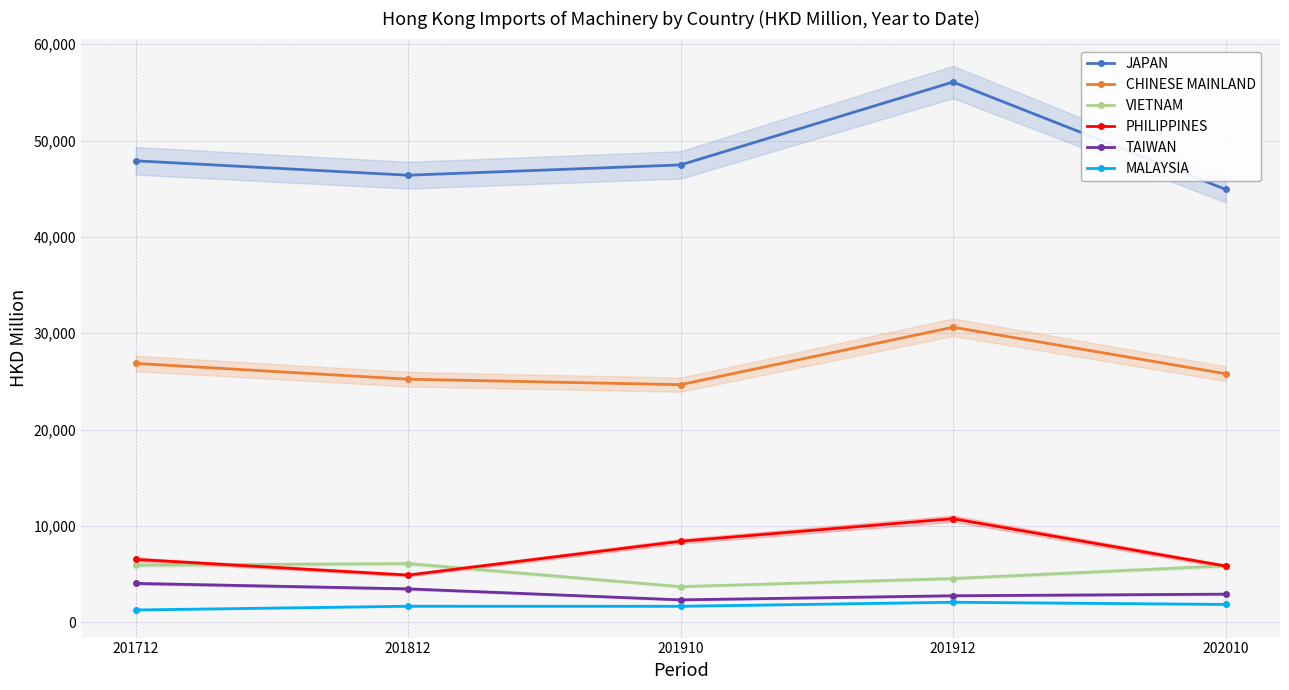

What is the greatest value displayed?

56083.5